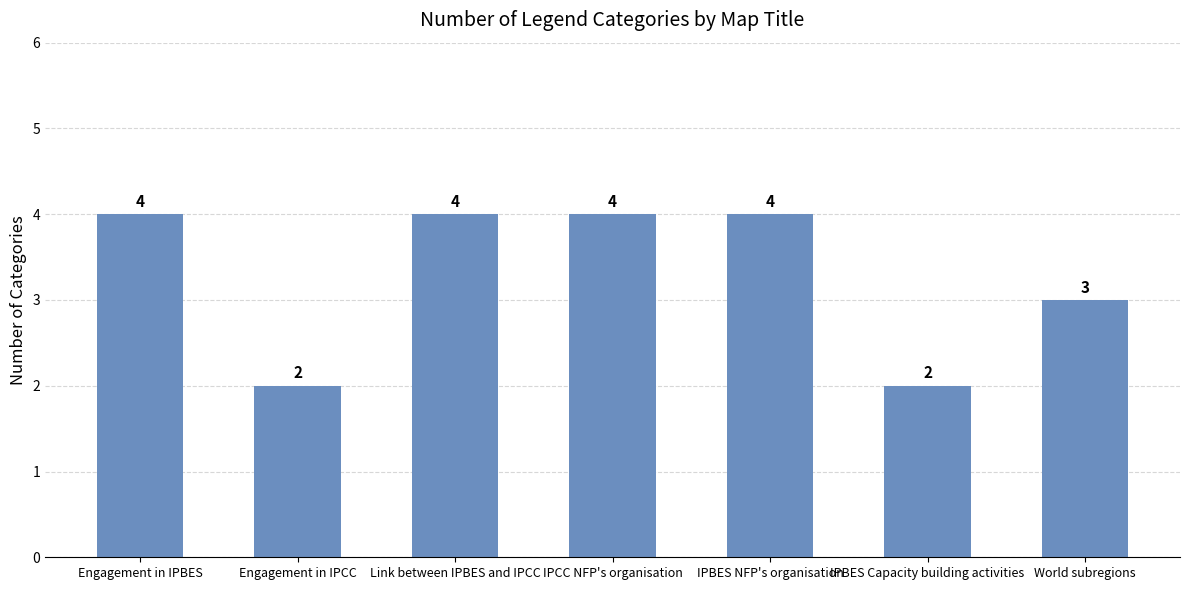

What is the change in value from Engagement in IPBES to World subregions?

-1